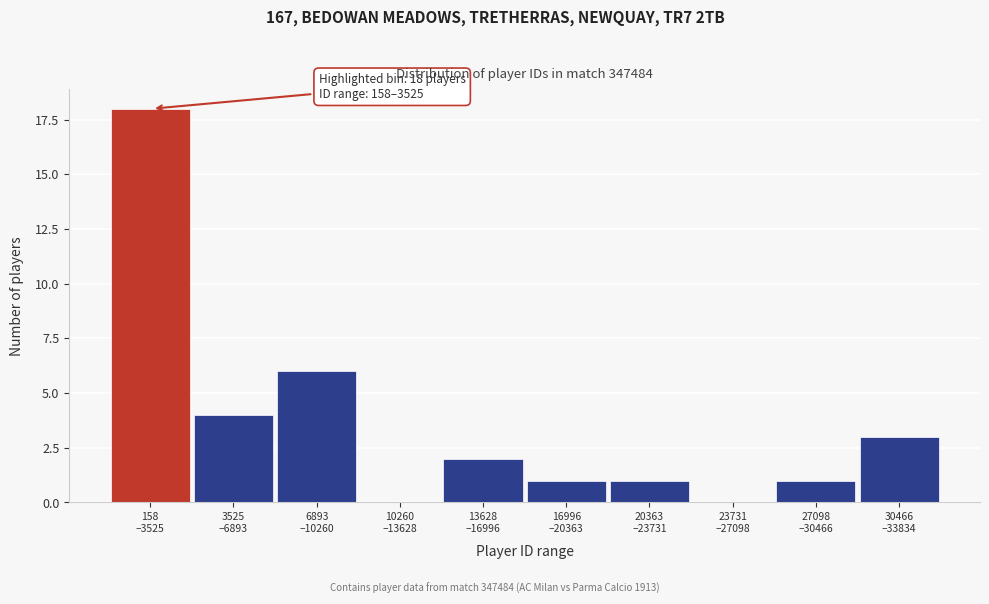

What is the sum of all values?

36